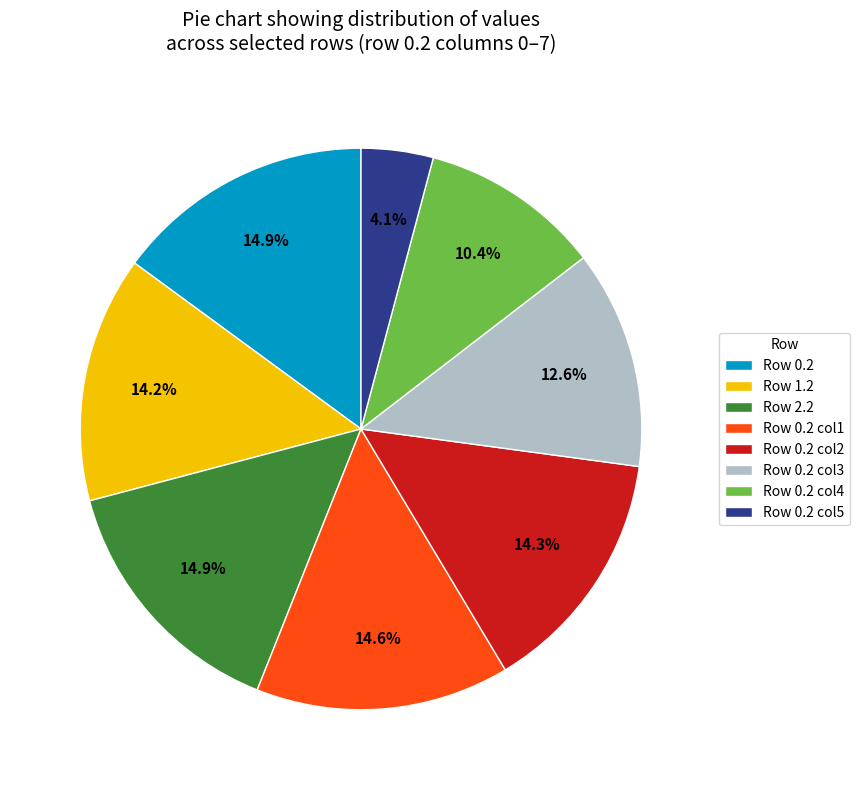

Combined, do Row 1.2 and Row 0.2 col2 account for over 50%?

No